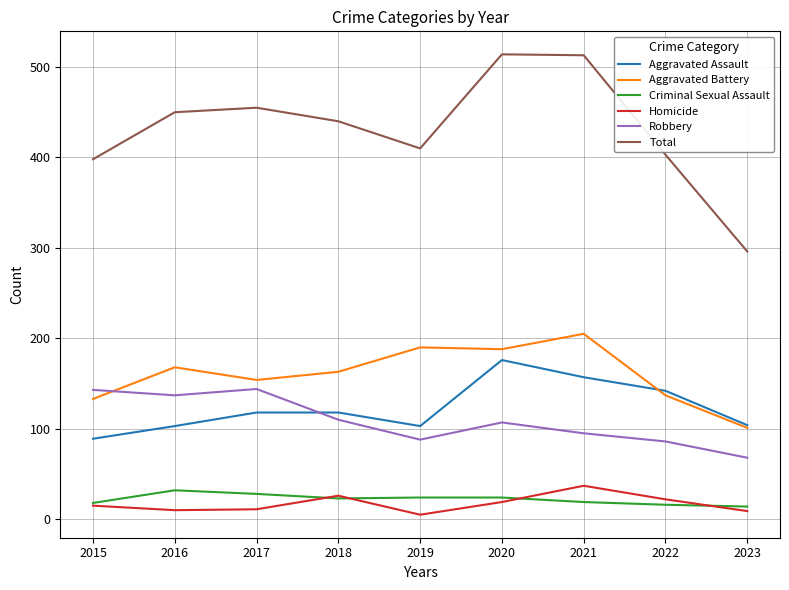

True or false: Total and Homicide intersect in this chart.

False